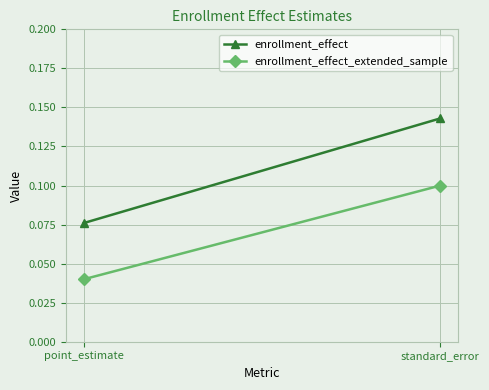

Count the number of categories in the chart.

2